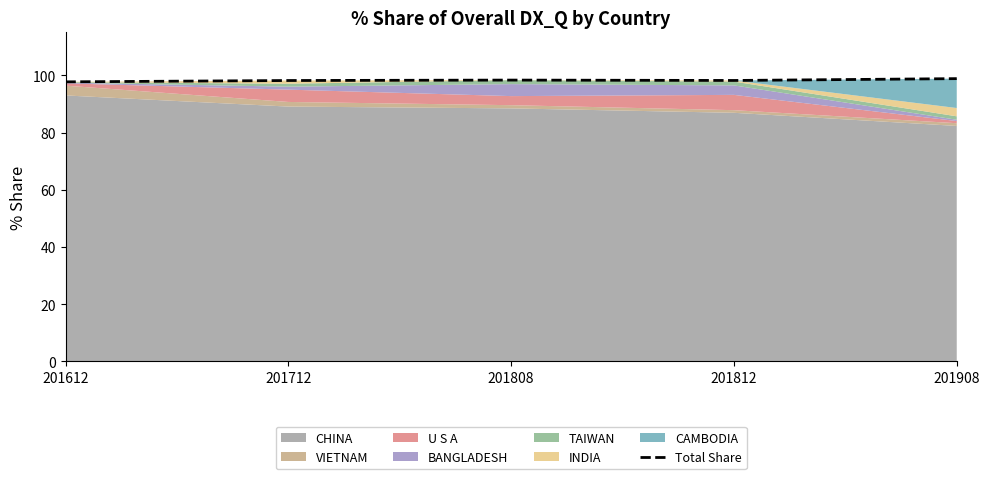

Is it true that the value at 201908 is 56.0?

False